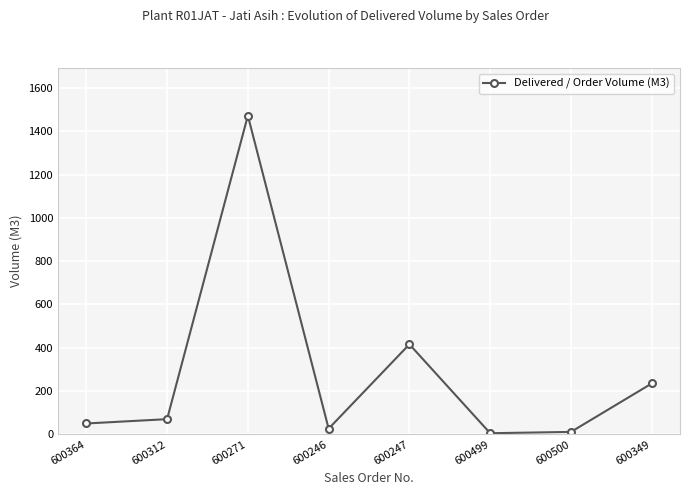

What value does the data have at 600349?

235